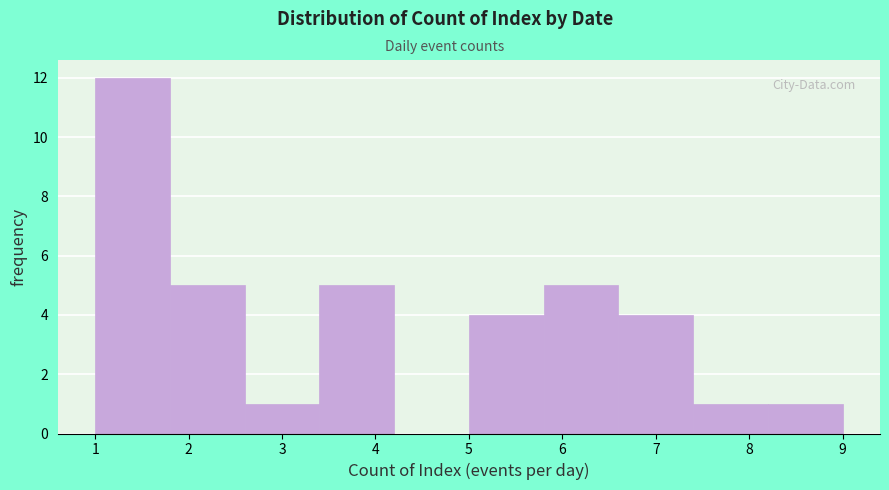

What is the height of the bar covering 2.6 to 3.4 on the x-axis? The values are not printed on the chart, so give them approximately, as read against the axis.

1